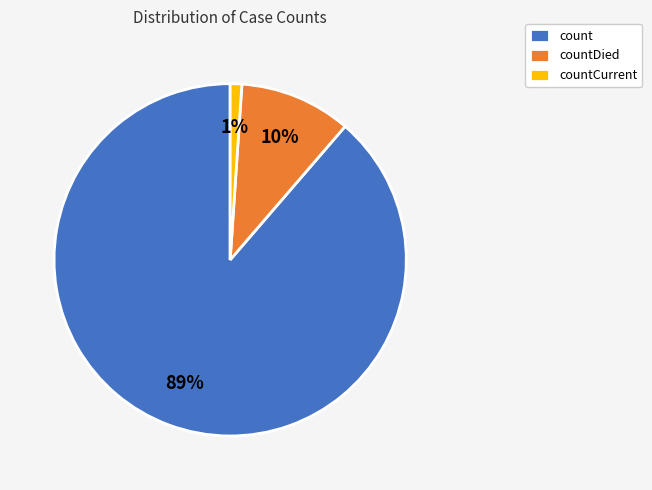

How many segments does this pie chart have?

3